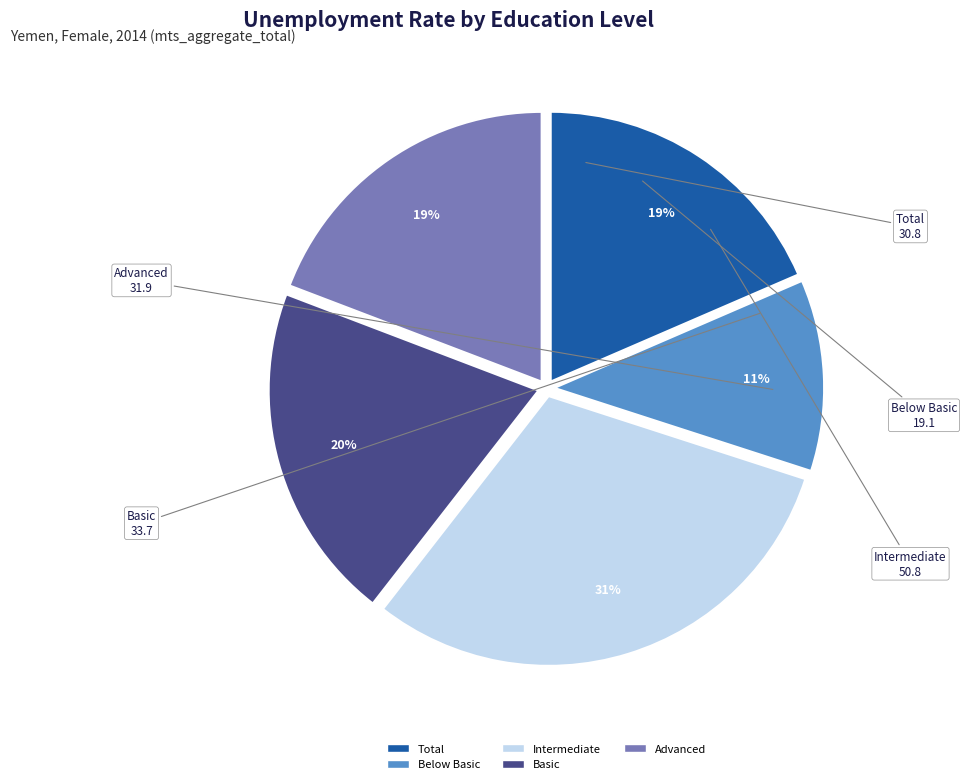

Is there any slice that represents more than half of the pie?

No